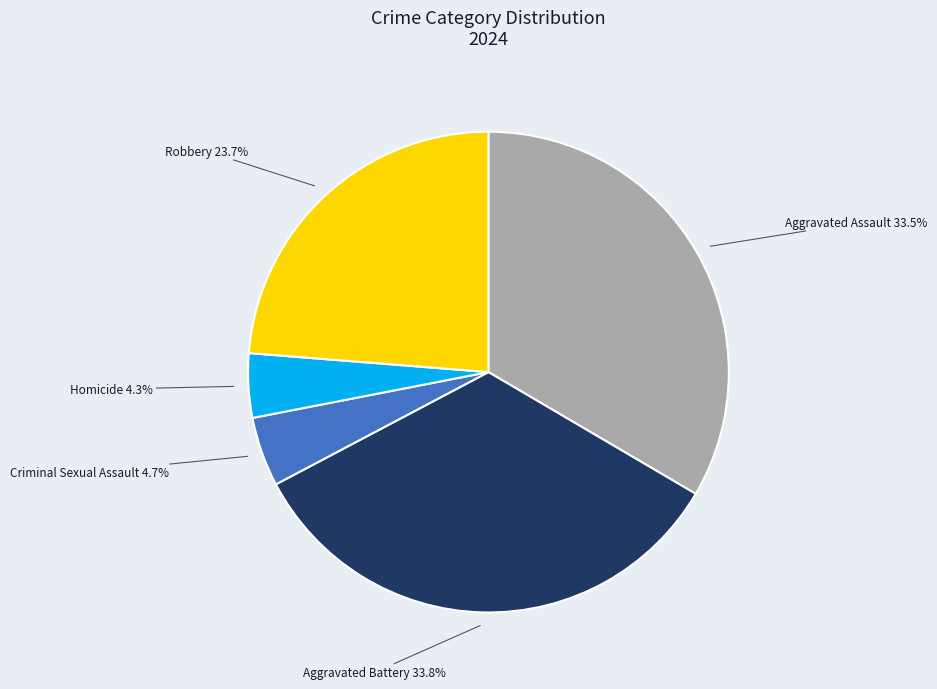

Is there a majority slice in this chart?

No